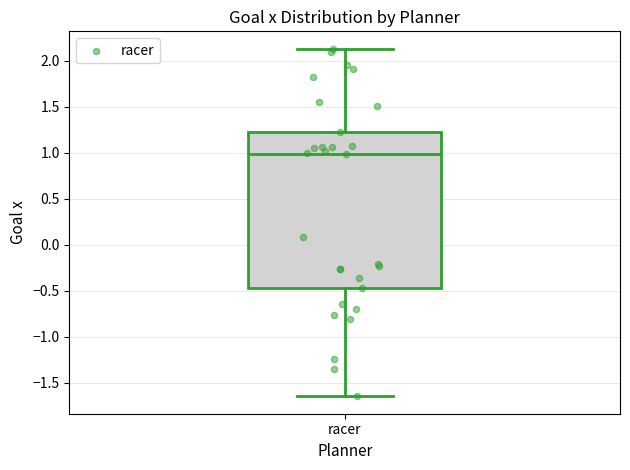

Read this box plot against the y-axis: the position of the median line, the range covered by the box, and the ends of both whiskers. The values are not printed on the chart, so give them approximately, as read against the axis.

median 1.00, box -0.50 to 1.20, whiskers -1.65 to 2.15